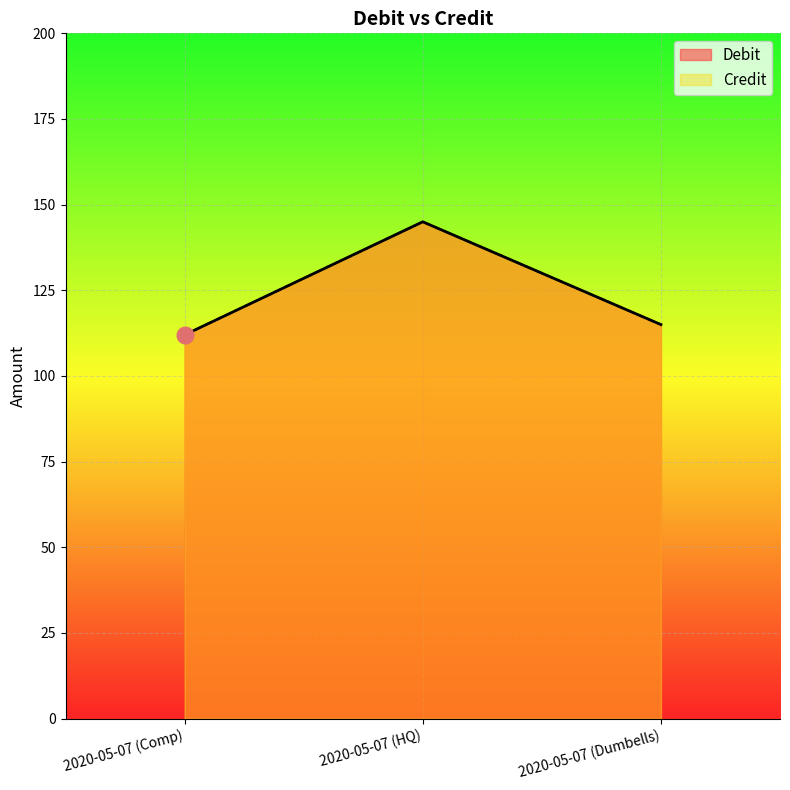

At how many categories does at least one series exceed 121?

1